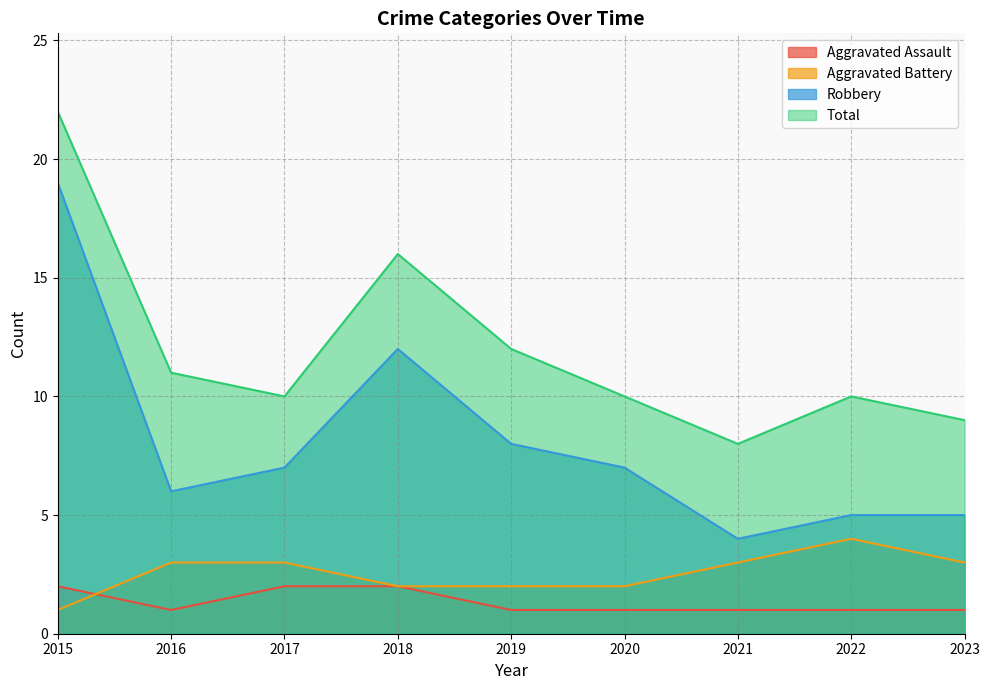

What are all the series names shown in the legend?

Aggravated Assault, Aggravated Battery, Robbery, Total